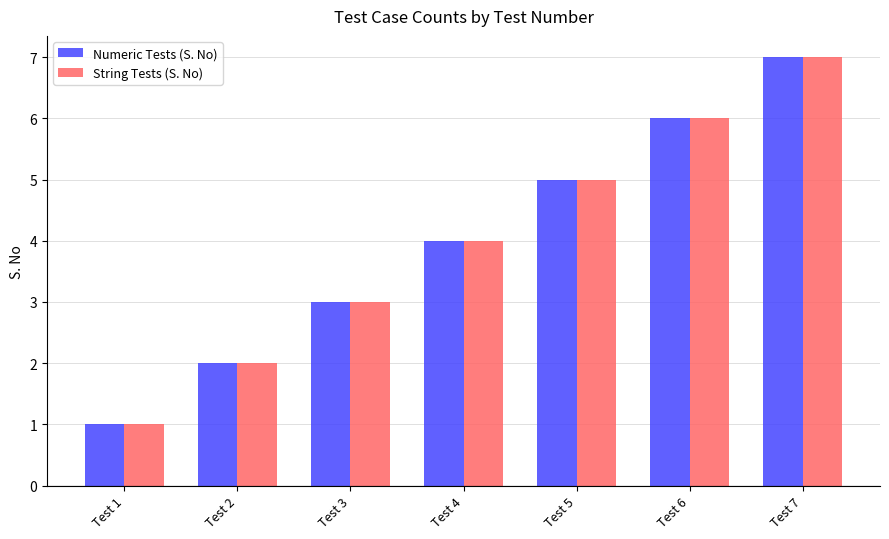

What is the value of the String Tests (S. No) bar at the 2nd from the left?

2